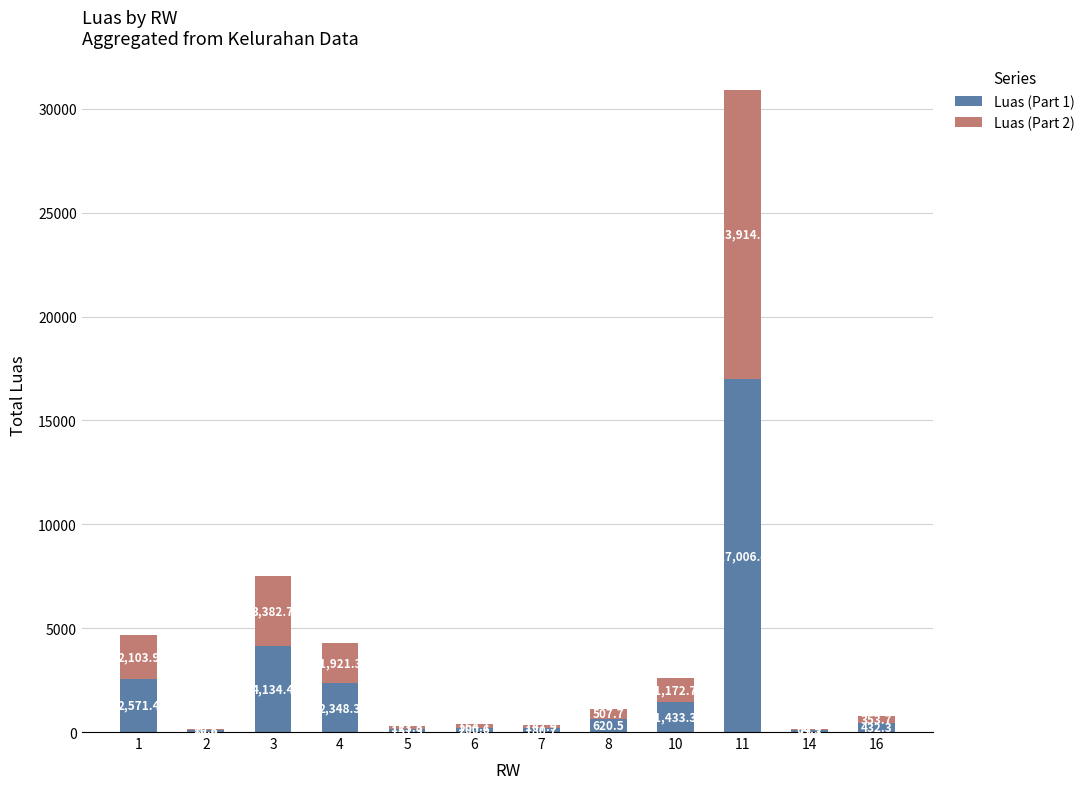

What value does the Luas (Part 1) series have at 11?

17006.4